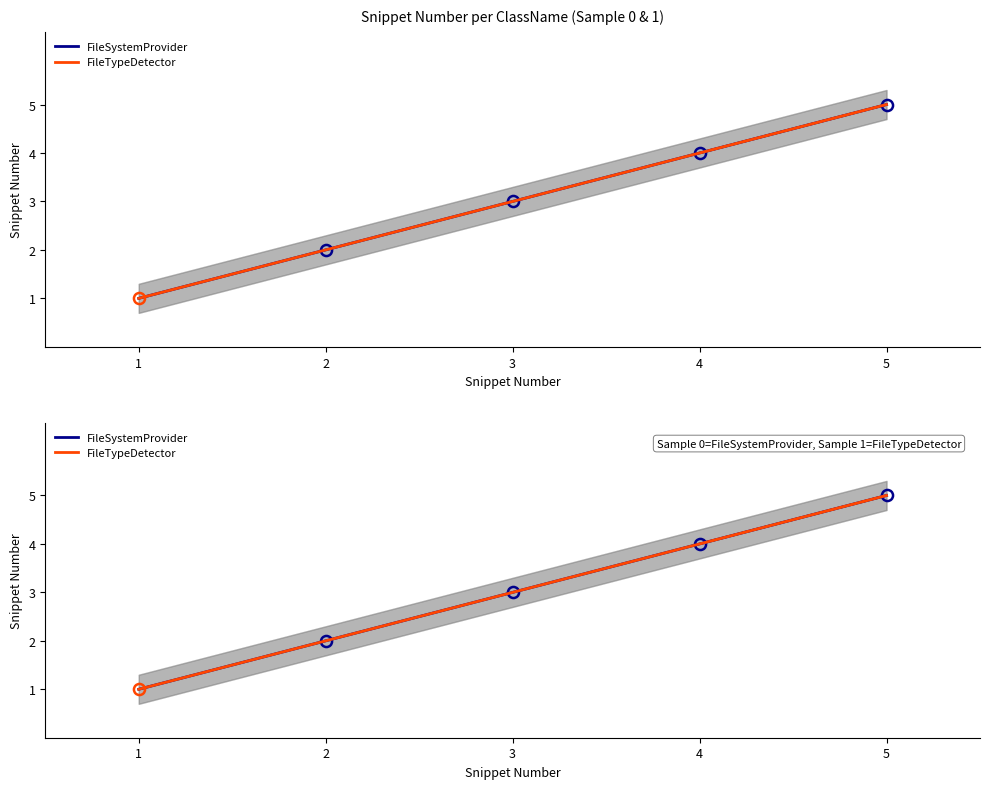

True or false: FileTypeDetector has a value of 1 at 1.

True